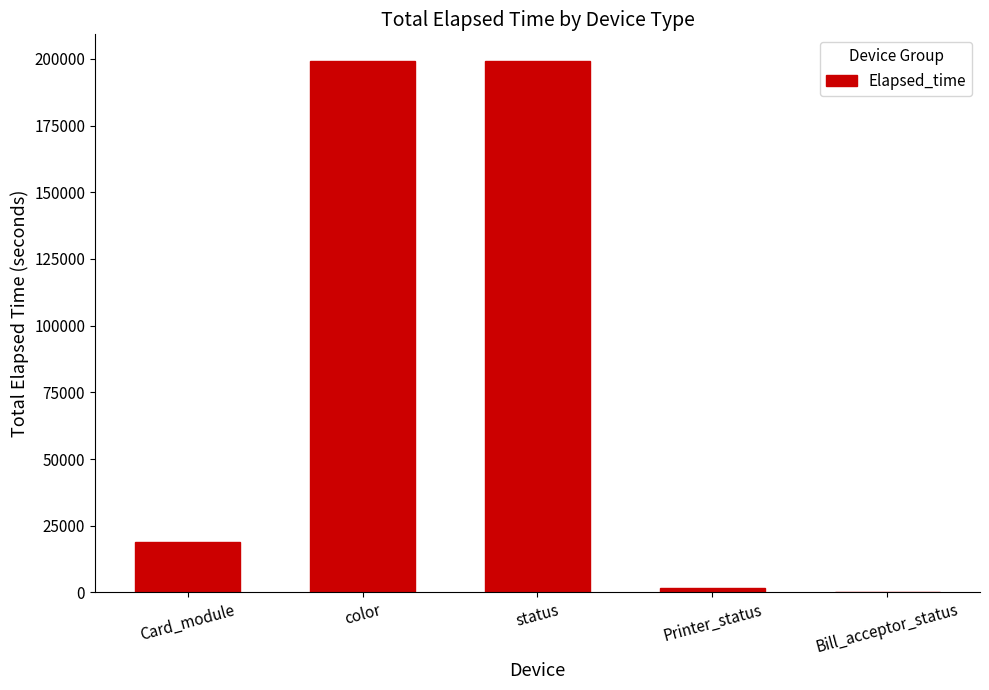

What is the maximum value shown in the chart?

199273